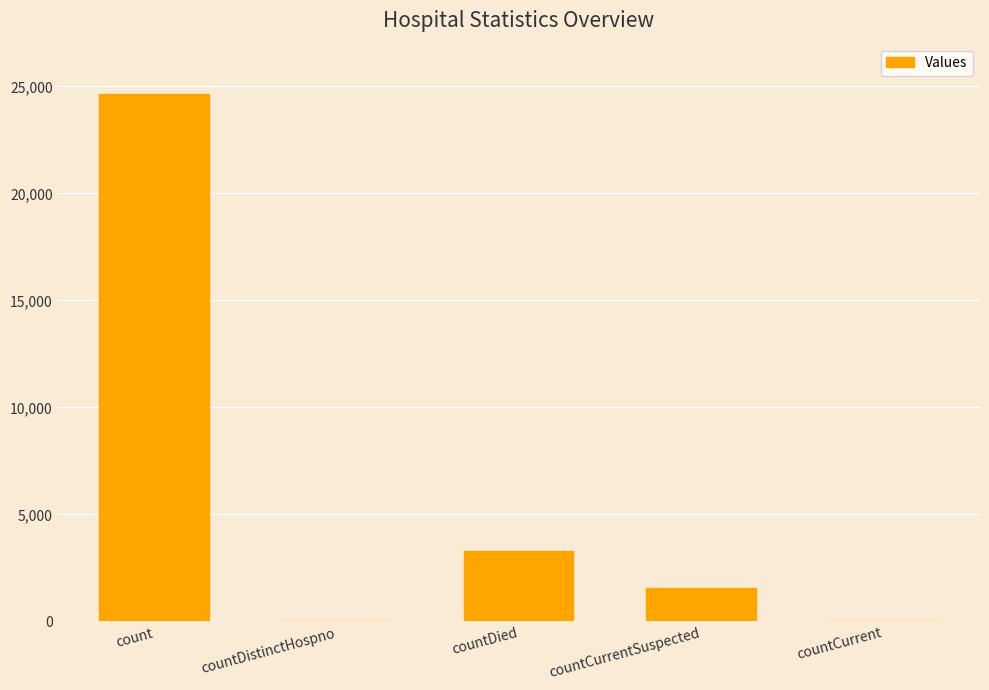

What is the sum of the values at count and countDied?

27937